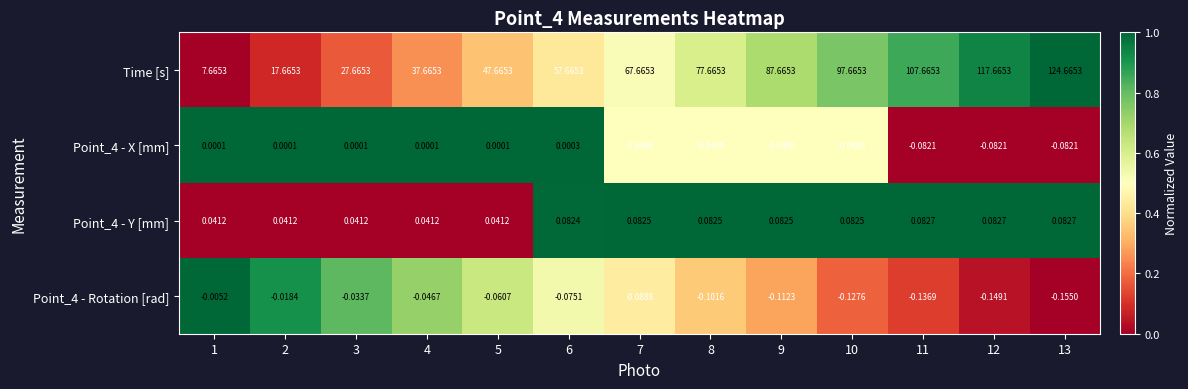

What is the maximum value shown in the chart?

124.7